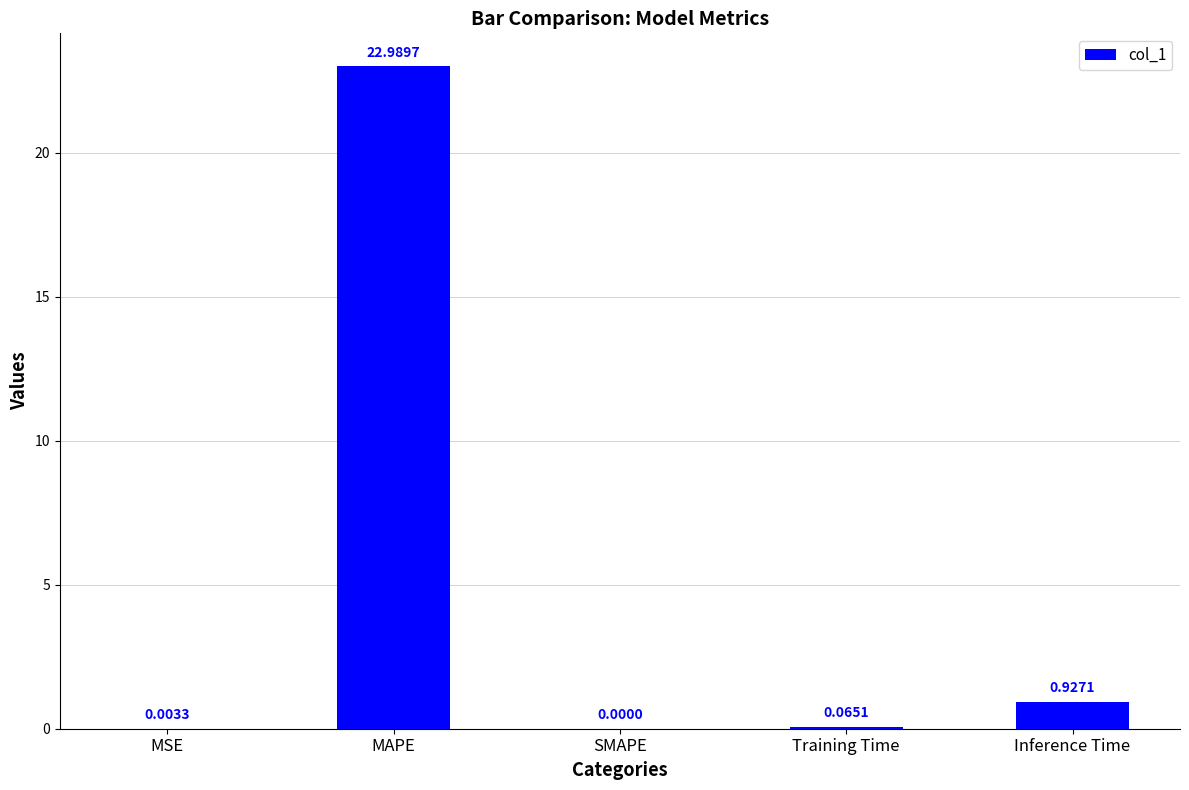

What is the sum of the values at Training Time and Inference Time?

1.0